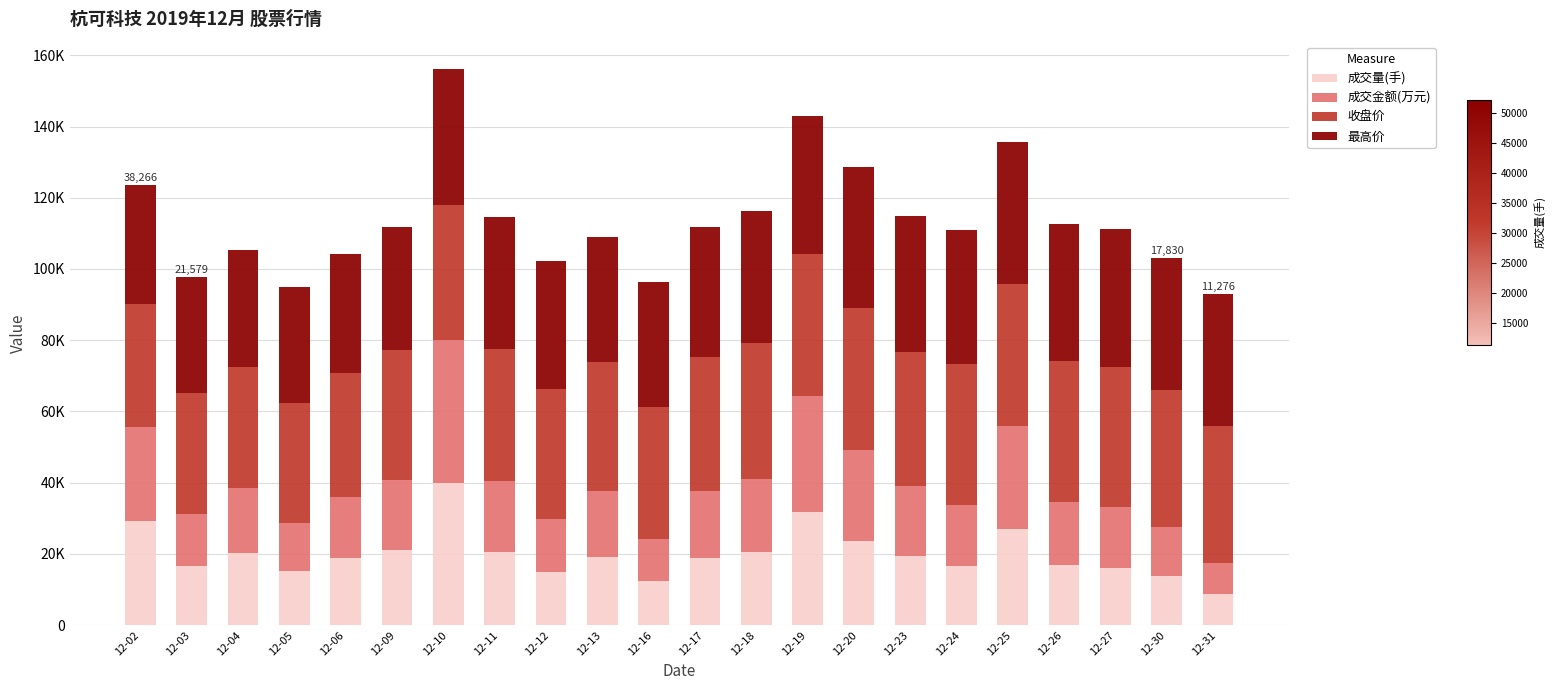

Does the chart contain any negative values?

No